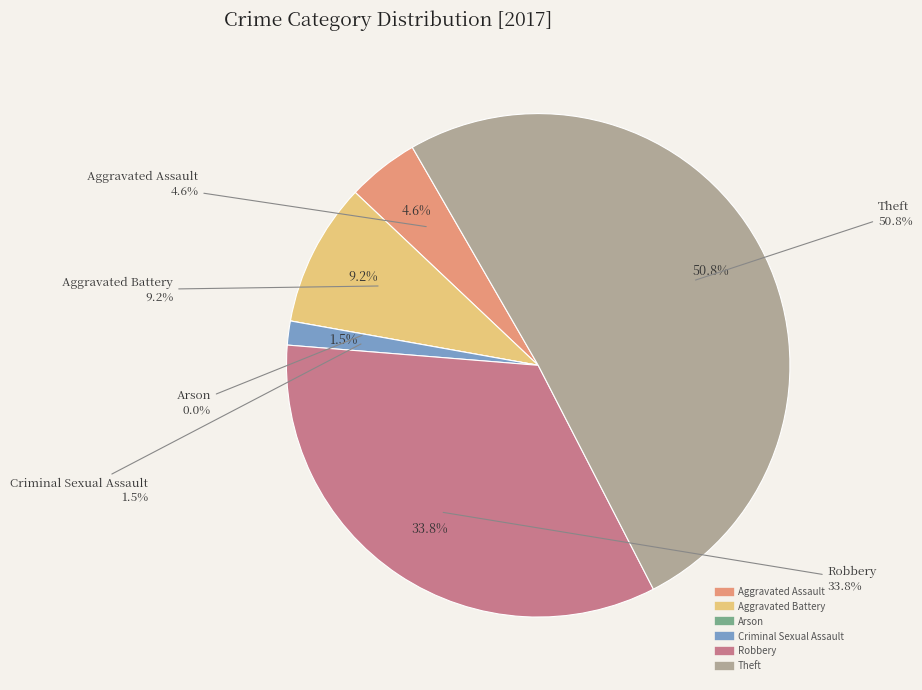

Approximately how many times larger is the value at Criminal Sexual Assault compared to Aggravated Battery?

0.2